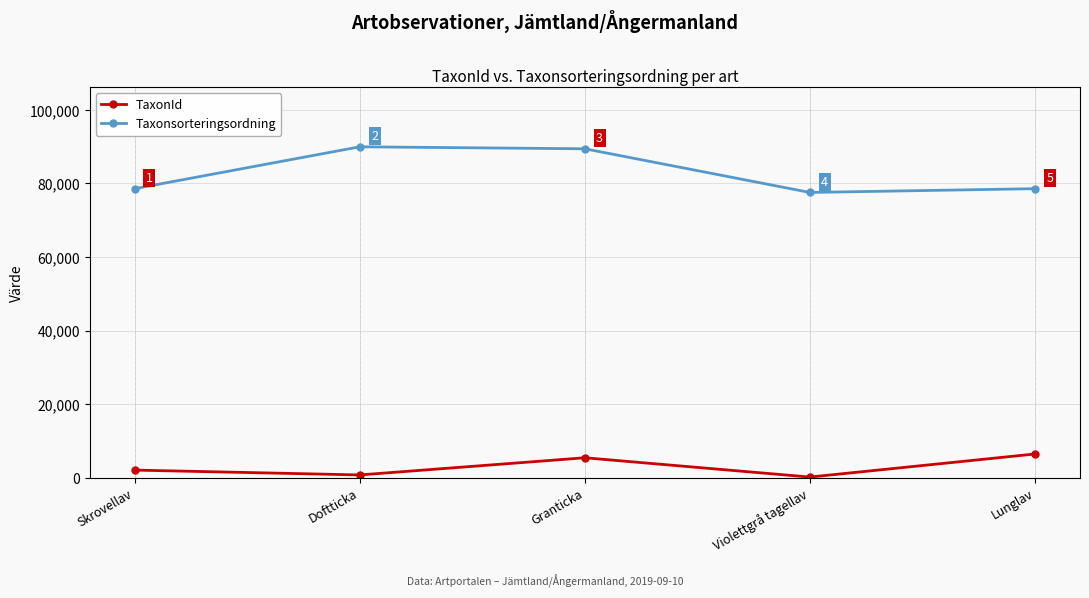

How many lines are shown in the chart?

2